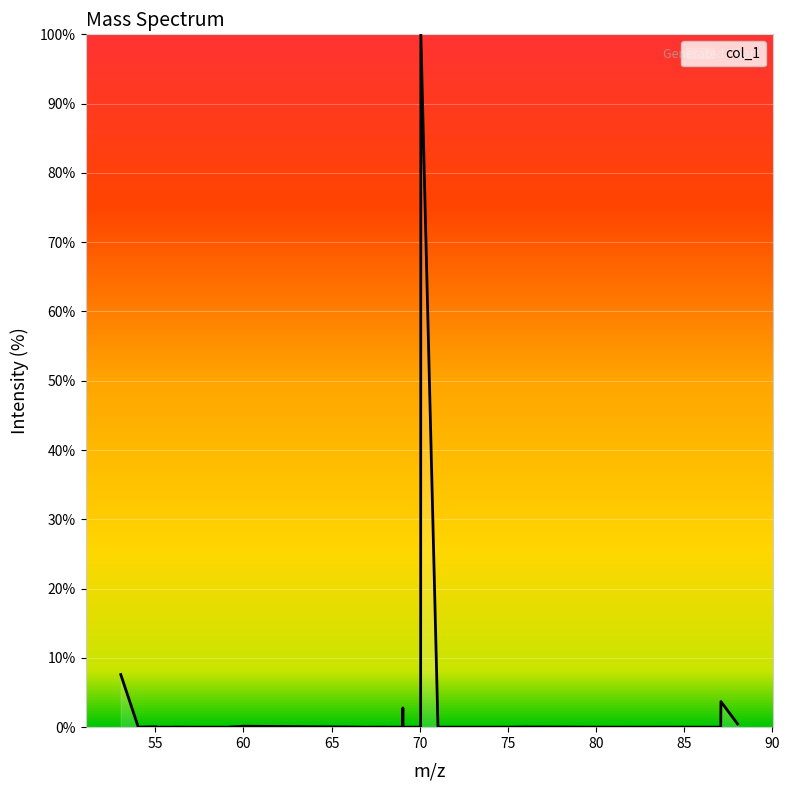

What is the greatest value displayed?

100.0